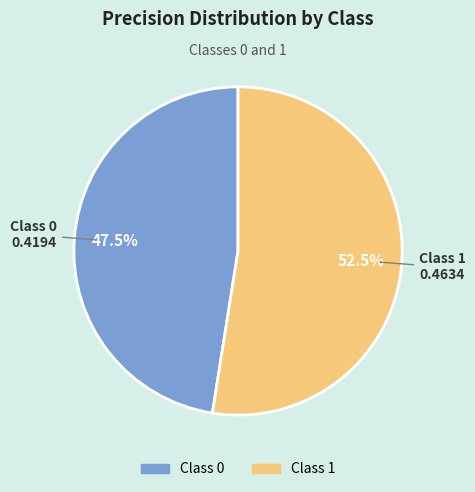

Is there a majority slice in this chart?

Yes